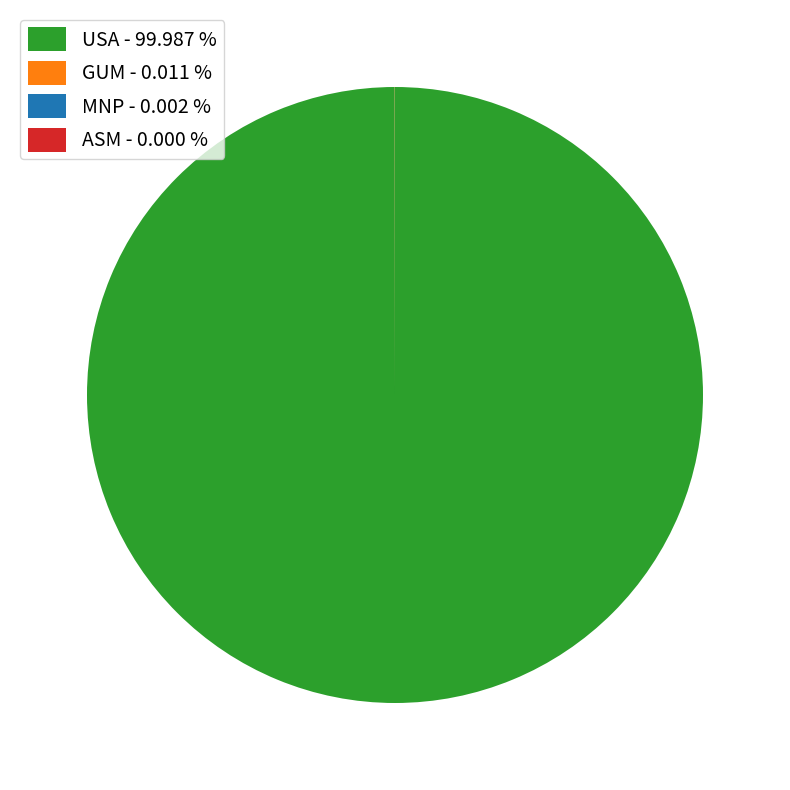

Which category has the biggest portion of the pie?

USA - 99.987 %